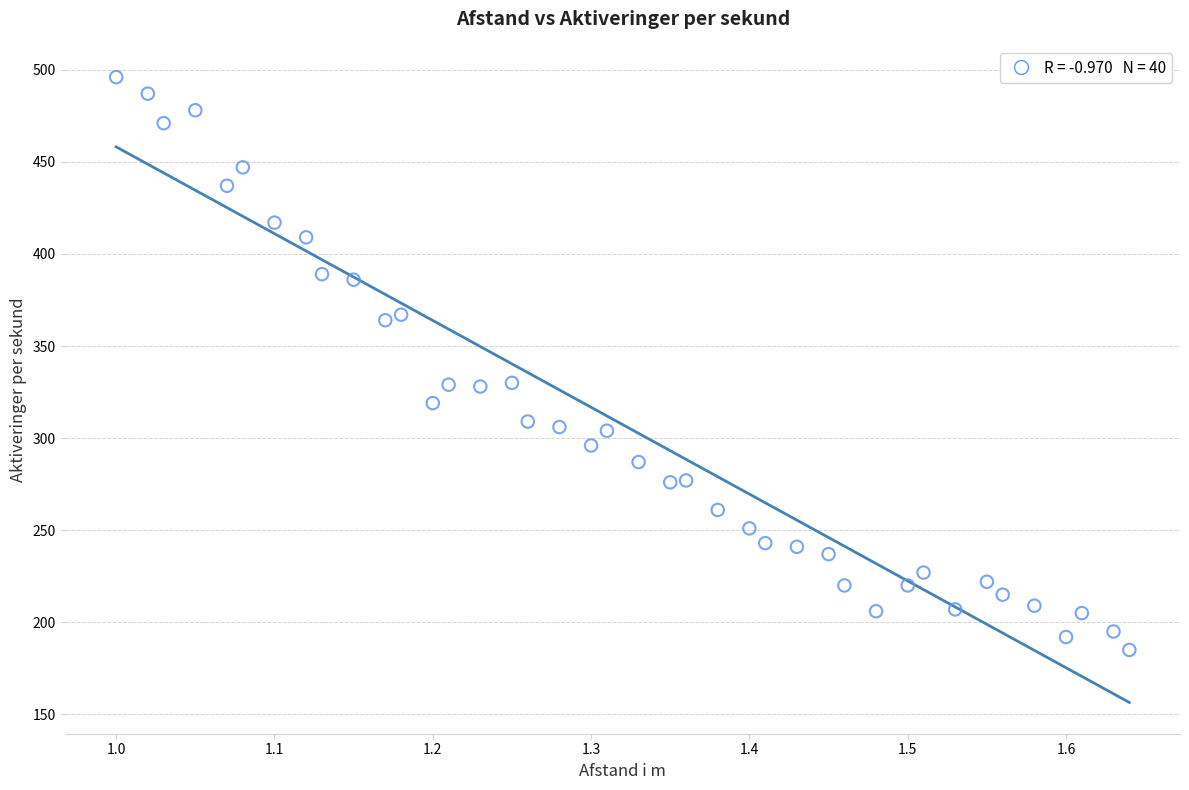

What is the range of Y values (max minus min)?

311